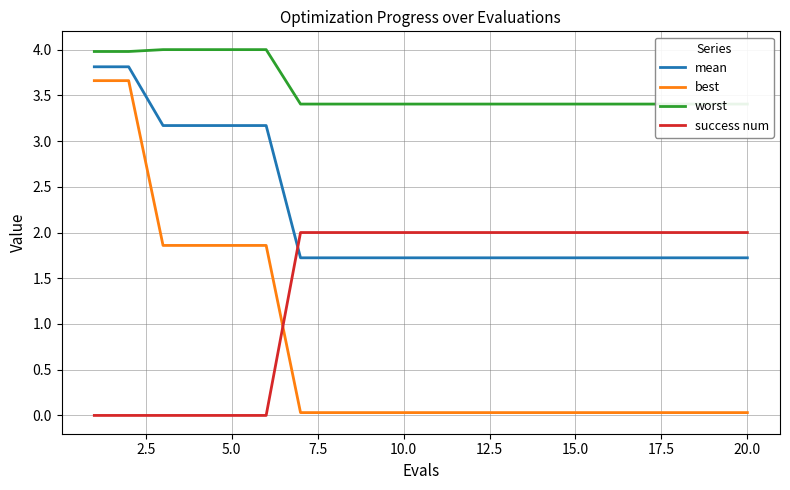

What is the lowest value of the mean series?

1.7